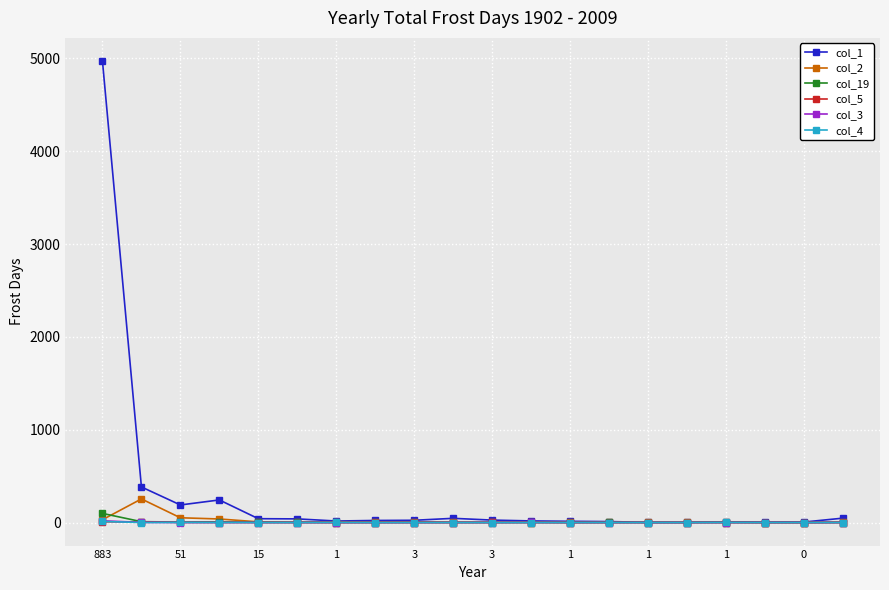

What is the minimum value for col_1?

2